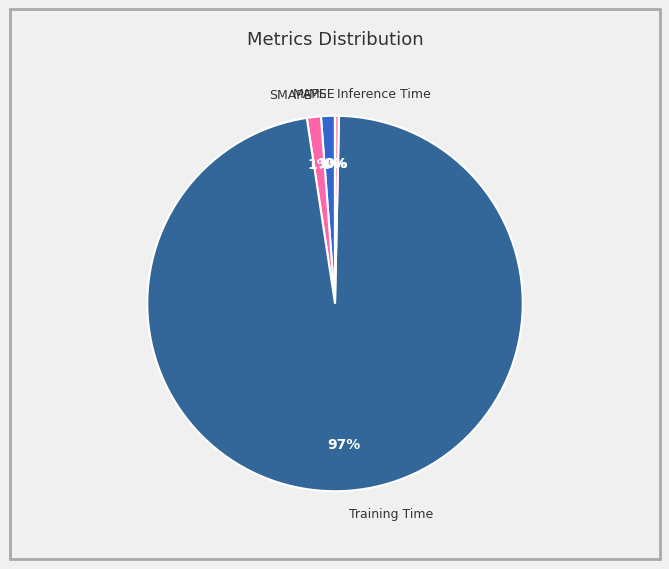

Is there any slice that represents more than half of the pie?

Yes